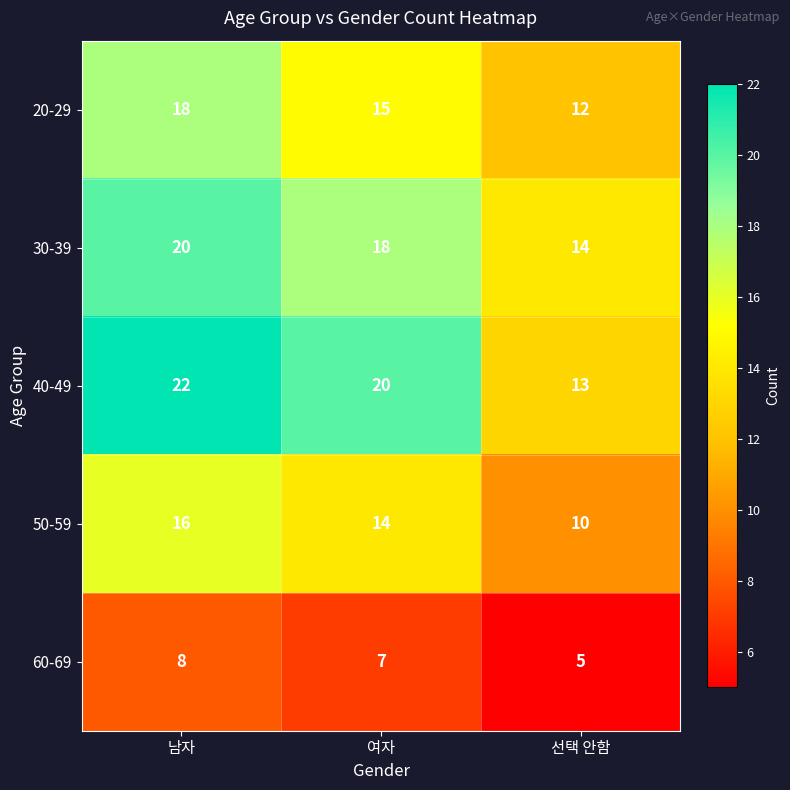

Reading right to left, transcribe all the data shown in this chart.

20-29: 선택 안함=12	여자=15	남자=18
30-39: 선택 안함=14	여자=18	남자=20
40-49: 선택 안함=13	여자=20	남자=22
50-59: 선택 안함=10	여자=14	남자=16
60-69: 선택 안함=5	여자=7	남자=8